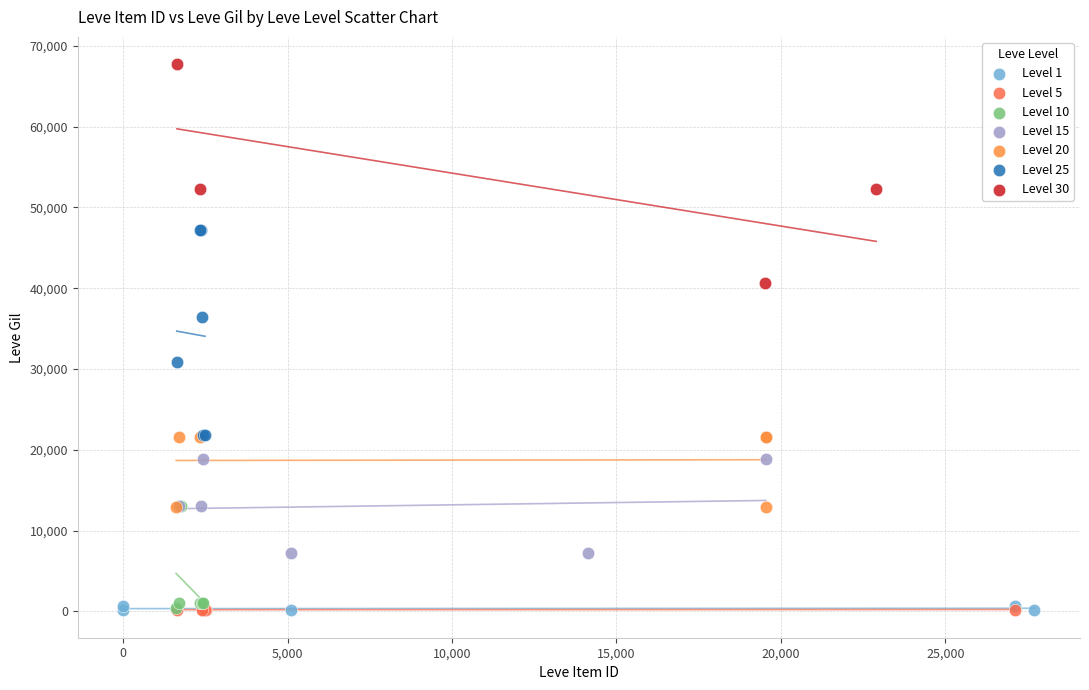

Which series contains the highest Y value?

Level 30